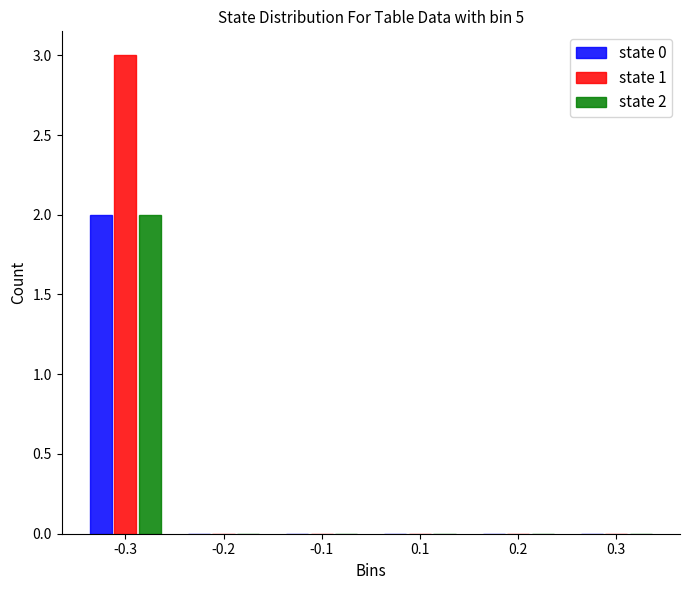

Reading left to right, list all the values displayed in this chart.

state 0: -0.3=2	-0.2=0	-0.1=0	0.1=0	0.2=0	0.3=0
state 1: -0.3=3	-0.2=0	-0.1=0	0.1=0	0.2=0	0.3=0
state 2: -0.3=2	-0.2=0	-0.1=0	0.1=0	0.2=0	0.3=0